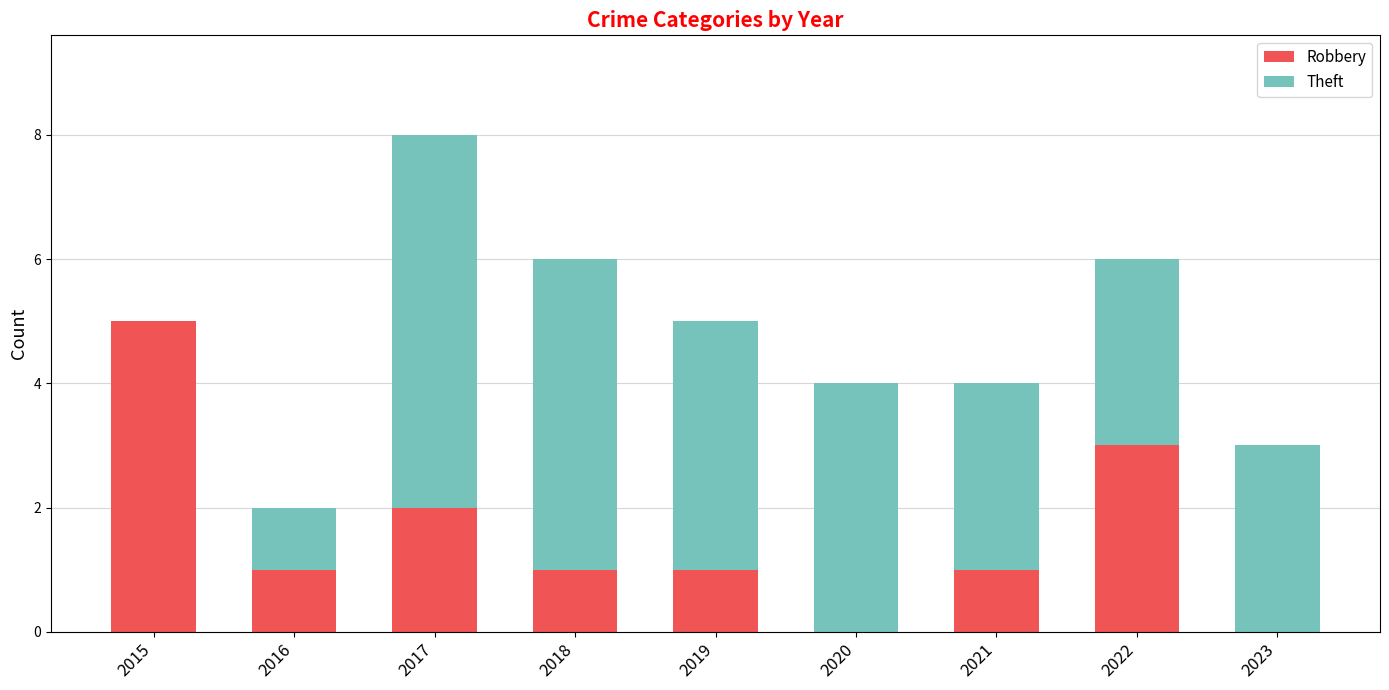

At which label does Robbery first exceed 1?

2015